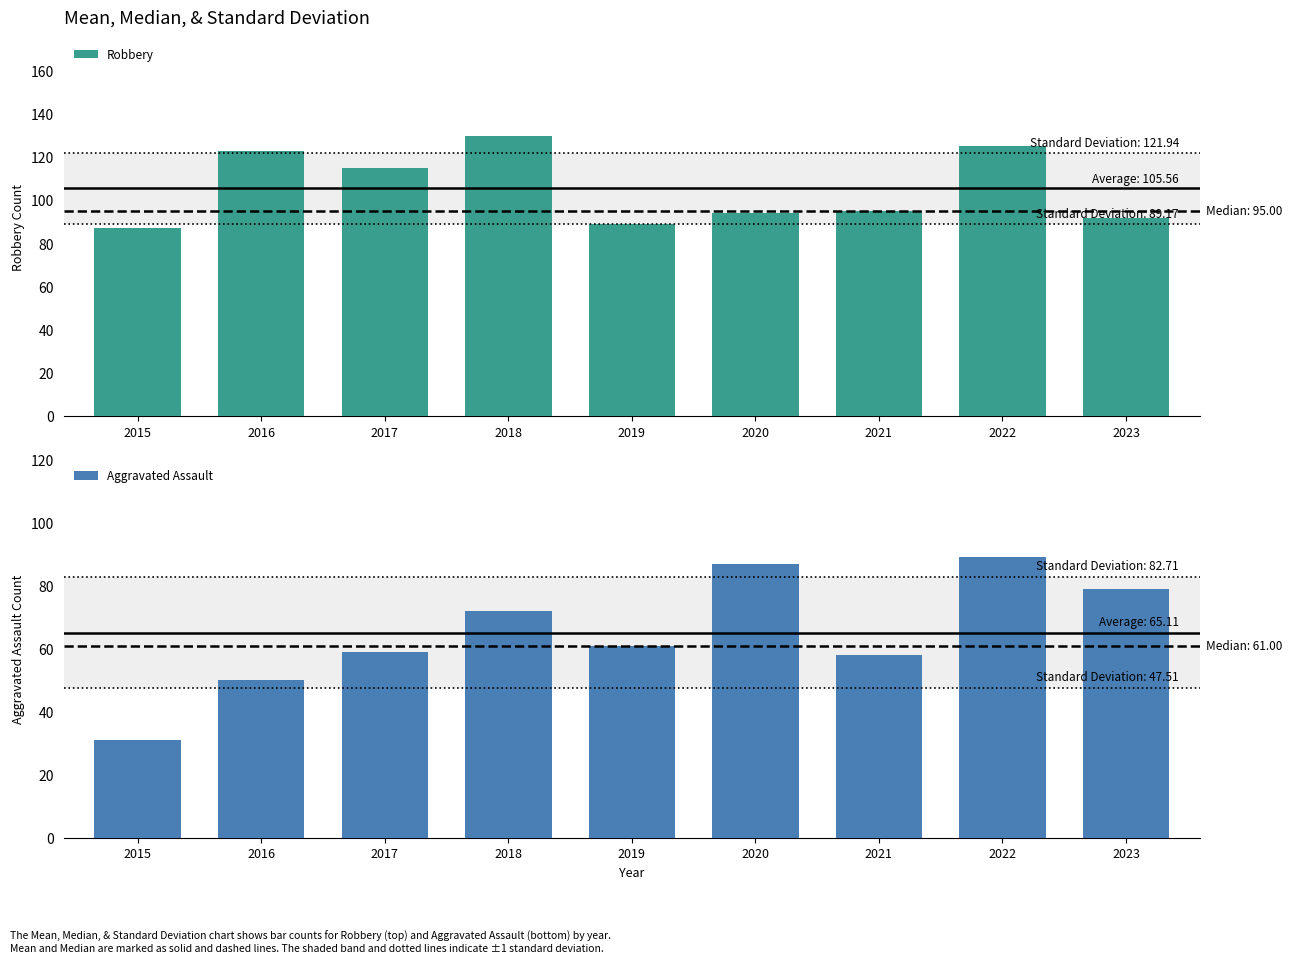

At how many categories does at least one series exceed 113?

4